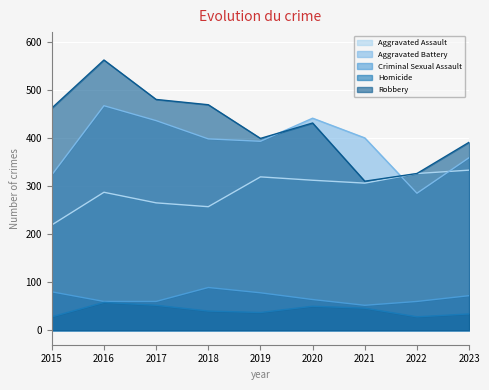

At which label does Aggravated Battery first exceed 398?

2016